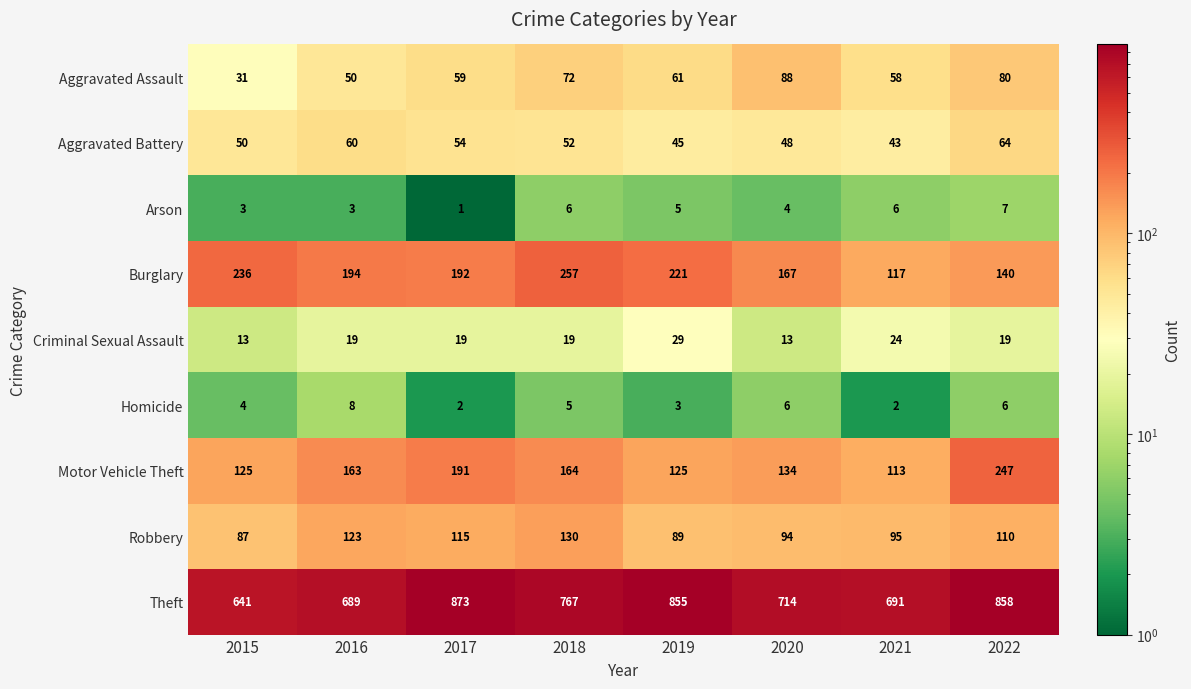

The Homicide series shows 6 at 2022. True or false?

True